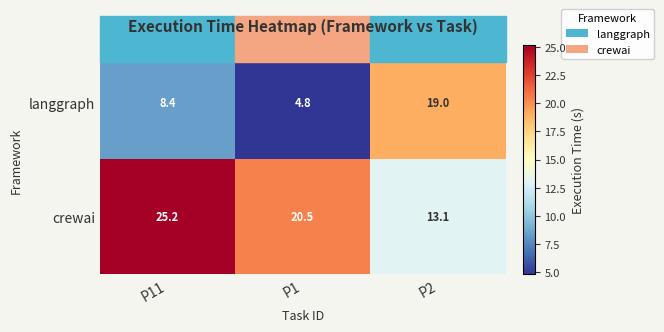

Which series has the largest total across all categories?

crewai